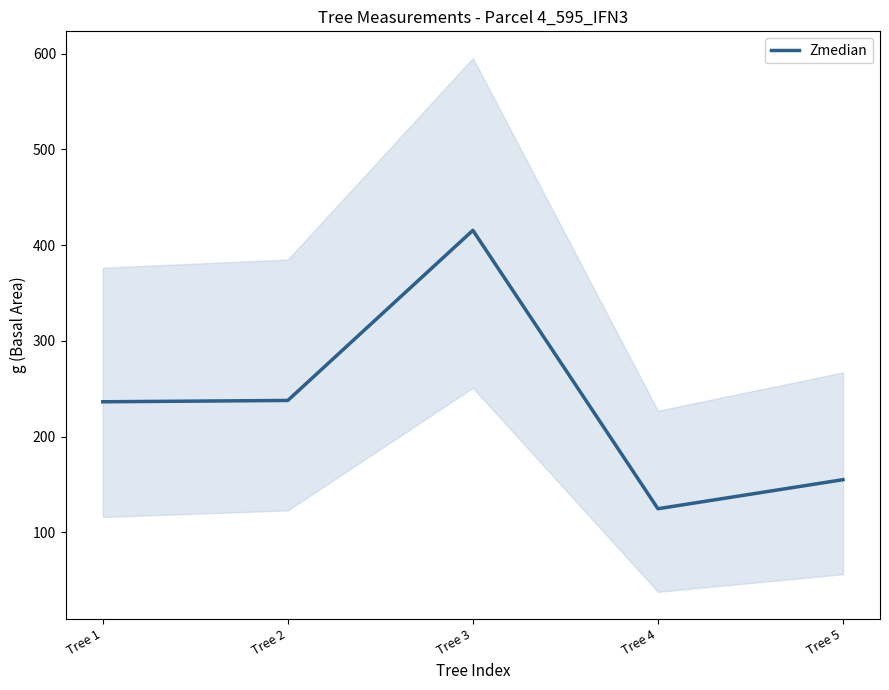

What is the change in value from Tree 2 to Tree 4?

-113.1